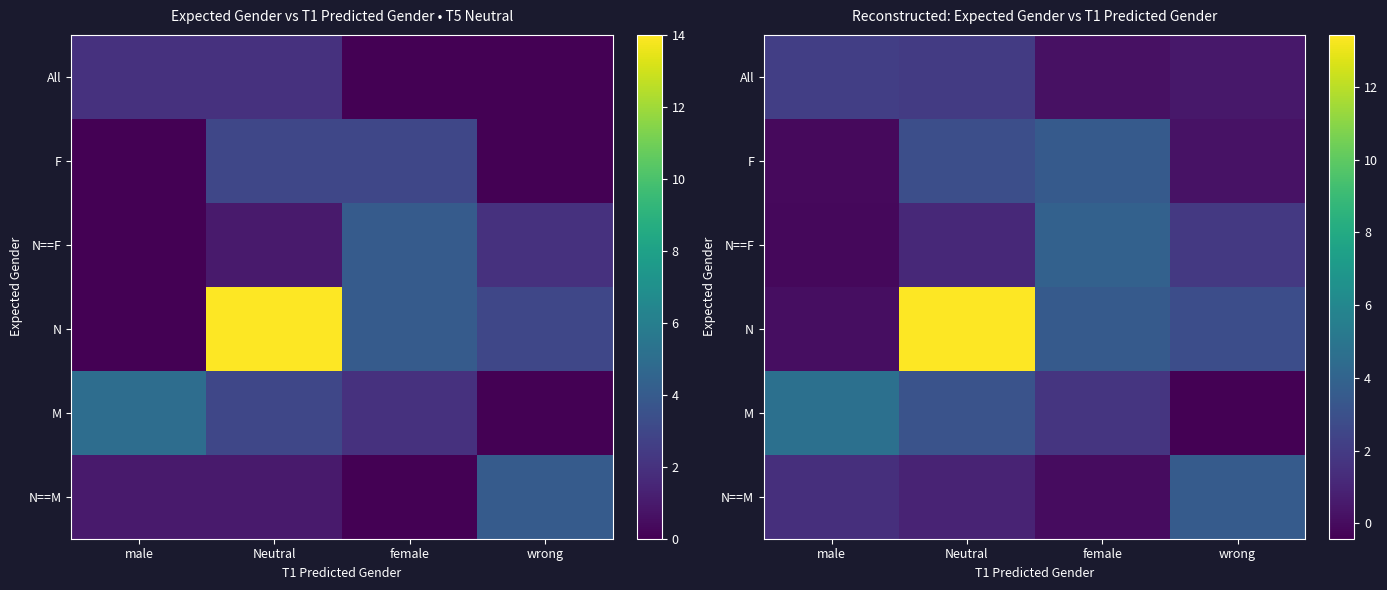

Which series has the largest total across all categories?

N